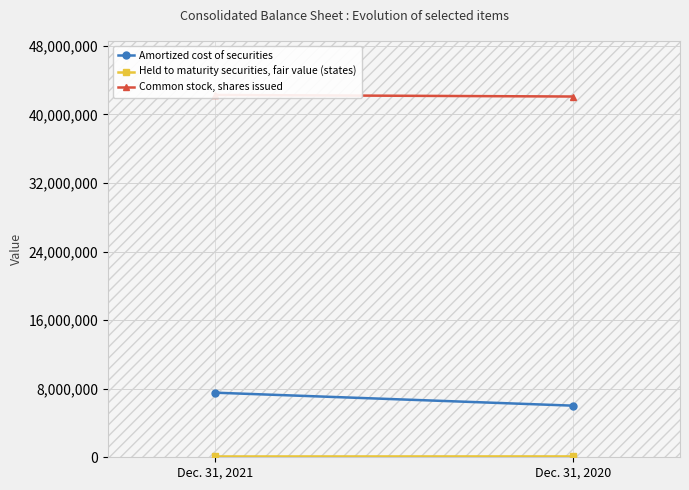

At how many categories does at least one series exceed 25787634?

2